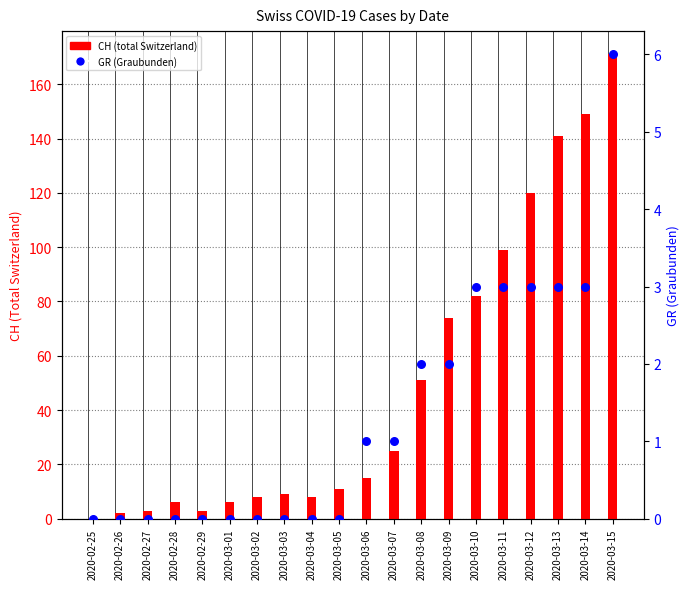

Which series has the largest total across all categories?

CH (total Switzerland)